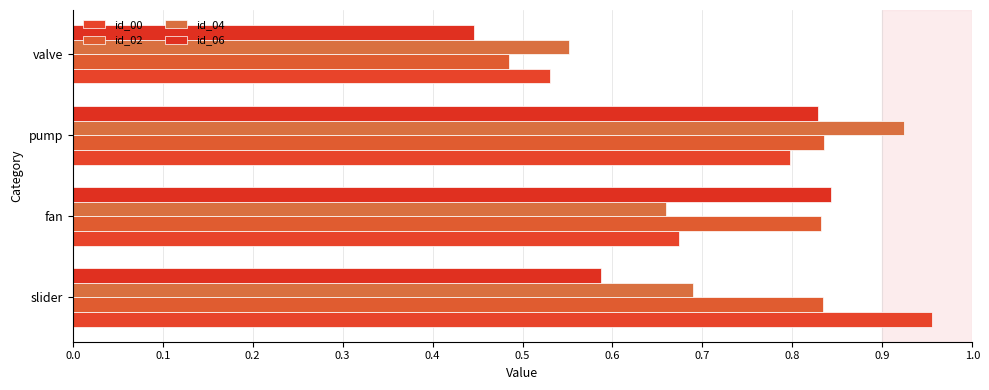

Where is id_02 nearest to the value 0?

valve